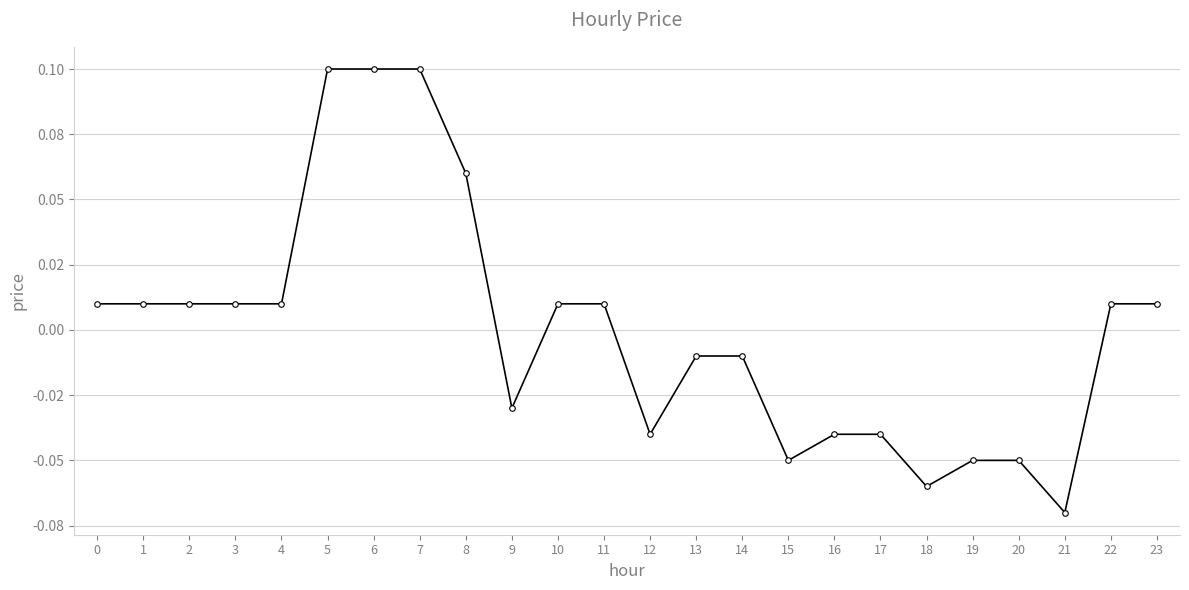

Is this an area chart (filled region under the line)?

No